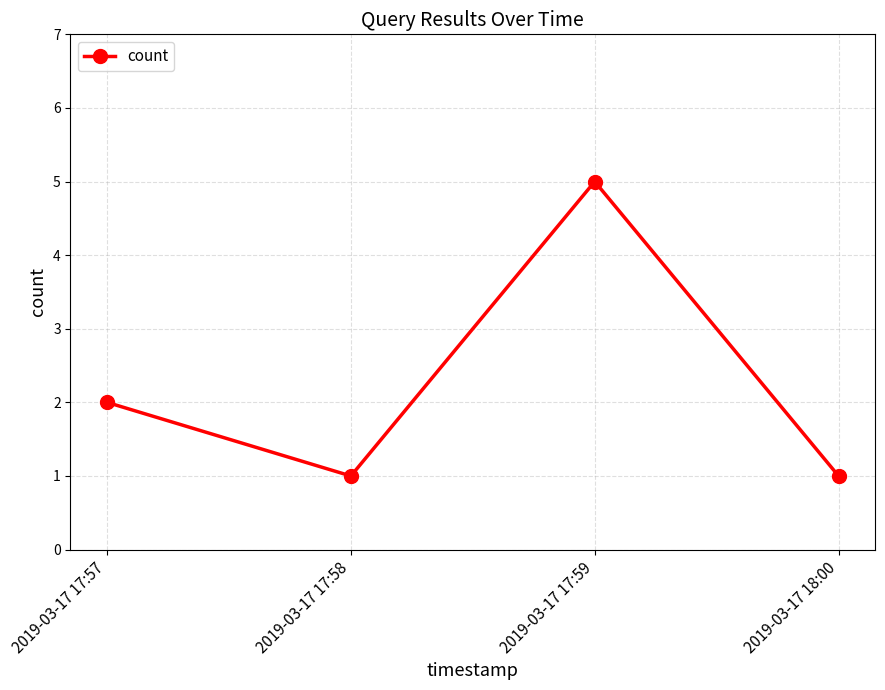

What is the average value?

2